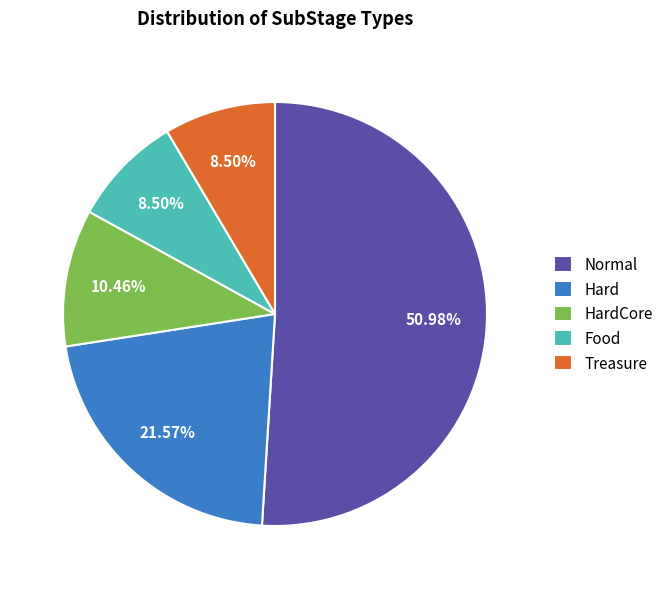

What is the total percentage of Hard and Treasure?

30.1%